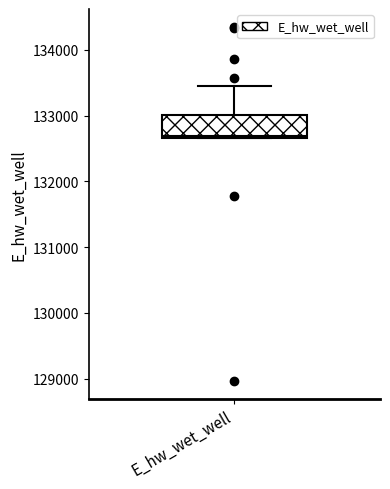

Read this box plot against the y-axis: the position of the median line, the range covered by the box, and the ends of both whiskers. The values are not printed on the chart, so give them approximately, as read against the axis.

median 132700, box 132700 to 133000, whiskers 132700 to 133400